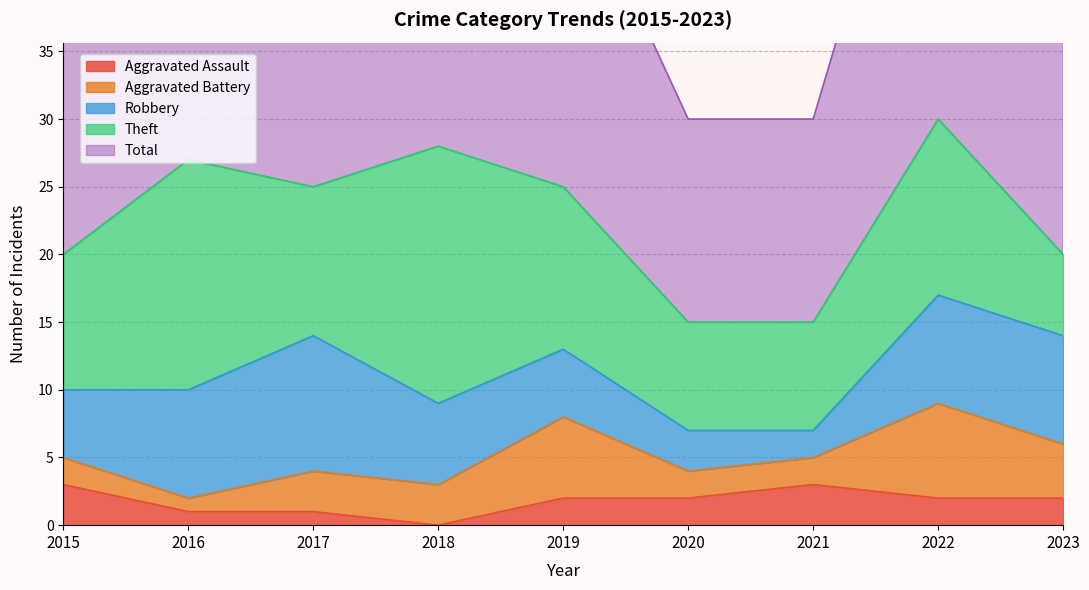

Reading right to left, transcribe all the data shown in this chart.

Aggravated Assault: 2023=2	2022=2	2021=3	2020=2	2019=2	2018=0	2017=1	2016=1	2015=3
Aggravated Battery: 2023=4	2022=7	2021=2	2020=2	2019=6	2018=3	2017=3	2016=1	2015=2
Robbery: 2023=8	2022=8	2021=2	2020=3	2019=5	2018=6	2017=10	2016=8	2015=5
Theft: 2023=6	2022=13	2021=8	2020=8	2019=12	2018=19	2017=11	2016=17	2015=10
Total: 2023=21	2022=31	2021=15	2020=15	2019=25	2018=28	2017=25	2016=27	2015=20